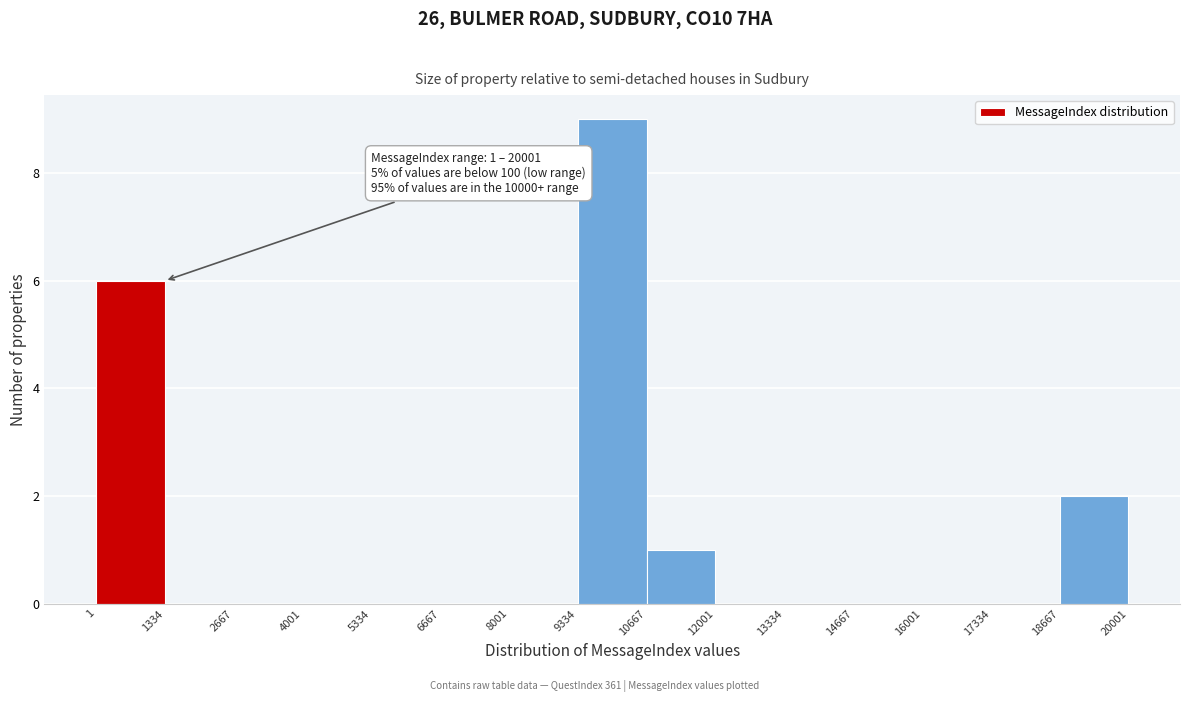

Which range on the x-axis has the tallest bar?

9334 to 10667